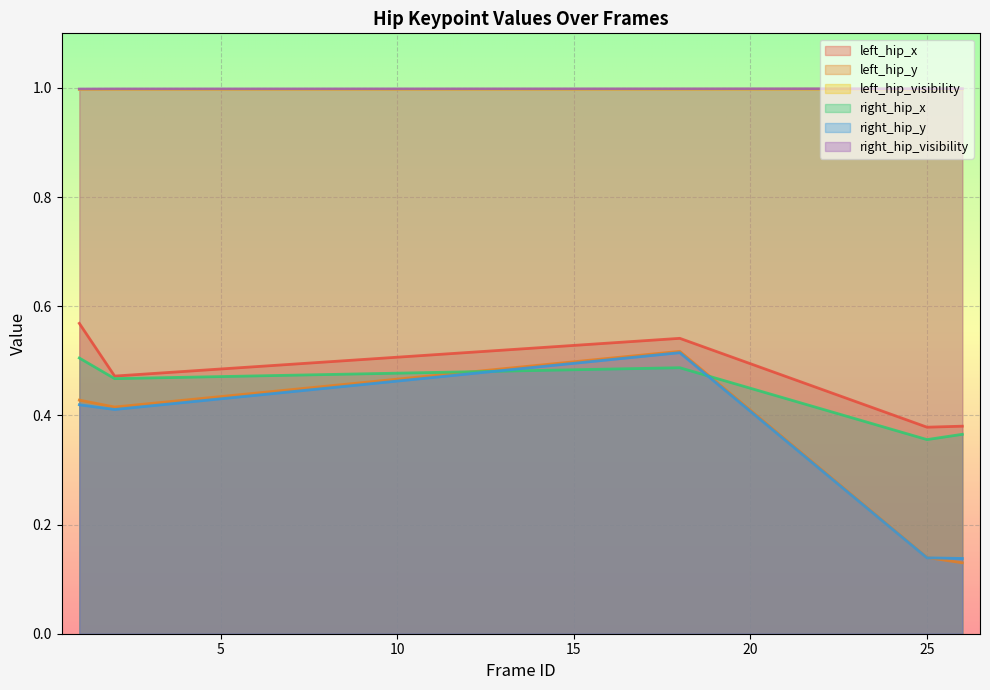

Reading right to left, extract all data points from this chart.

left_hip_x: 0.4	0.4	0.5	0.5	0.6
left_hip_y: 0.1	0.1	0.5	0.4	0.4
left_hip_visibility: 1.0	1.0	1.0	1.0	1.0
right_hip_x: 0.4	0.4	0.5	0.5	0.5
right_hip_y: 0.1	0.1	0.5	0.4	0.4
right_hip_visibility: 1.0	1.0	1.0	1.0	1.0